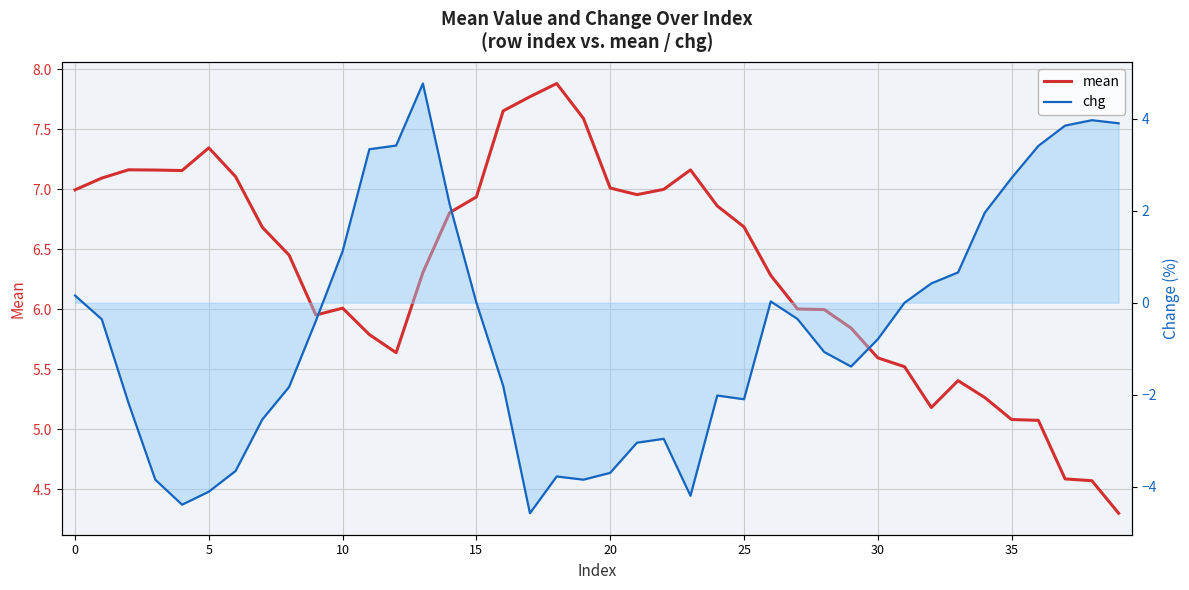

Is the value of mean at 15 greater than the value of chg (line) at 18?

Yes